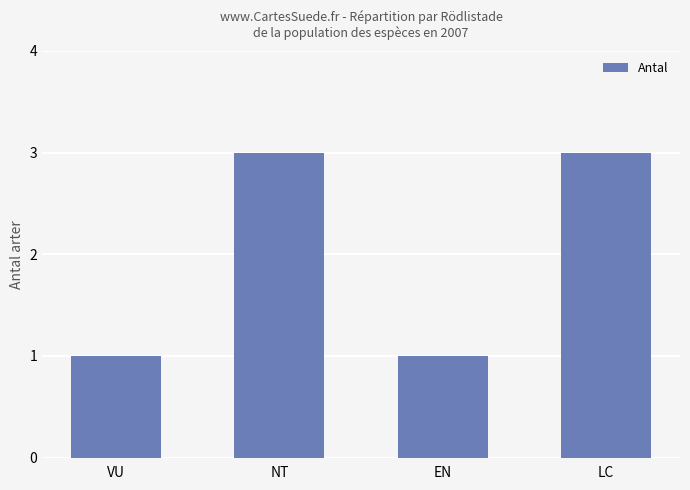

What value does the data have at NT?

3